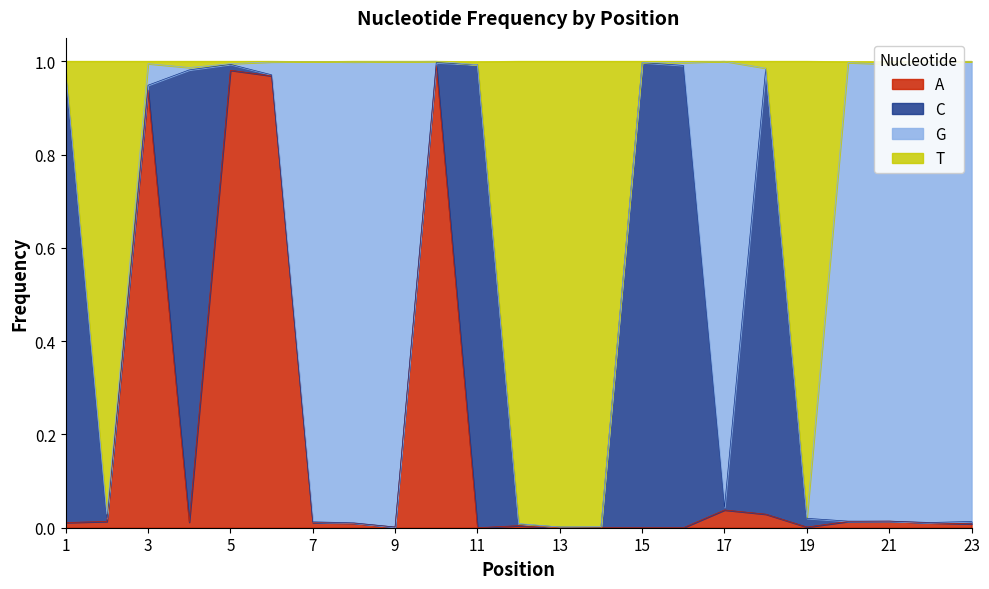

What are all the series names shown in the legend?

A, C, G, T